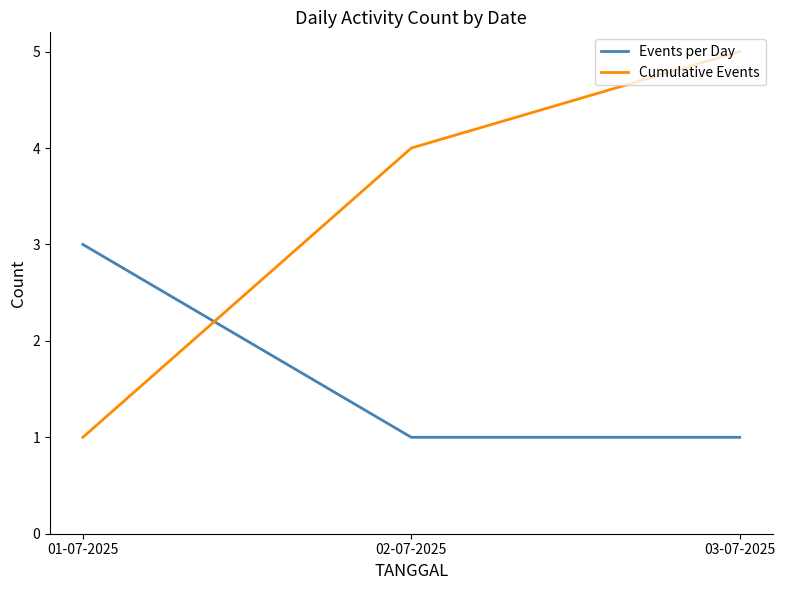

What is the average value of the Events per Day series?

2